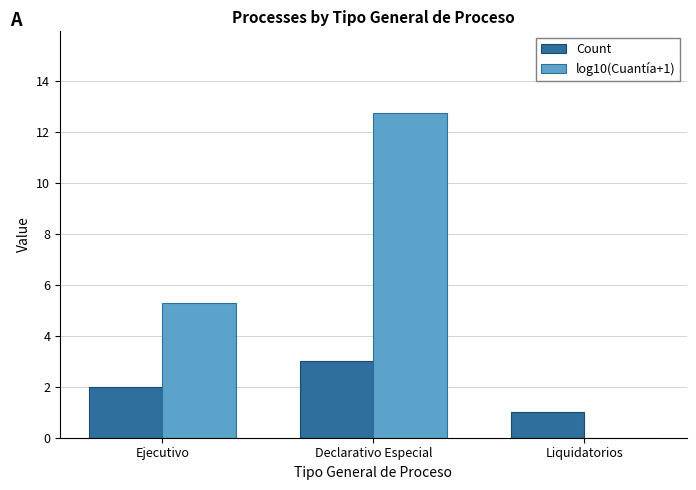

At which category is the sum across all series the highest?

Declarativo Especial